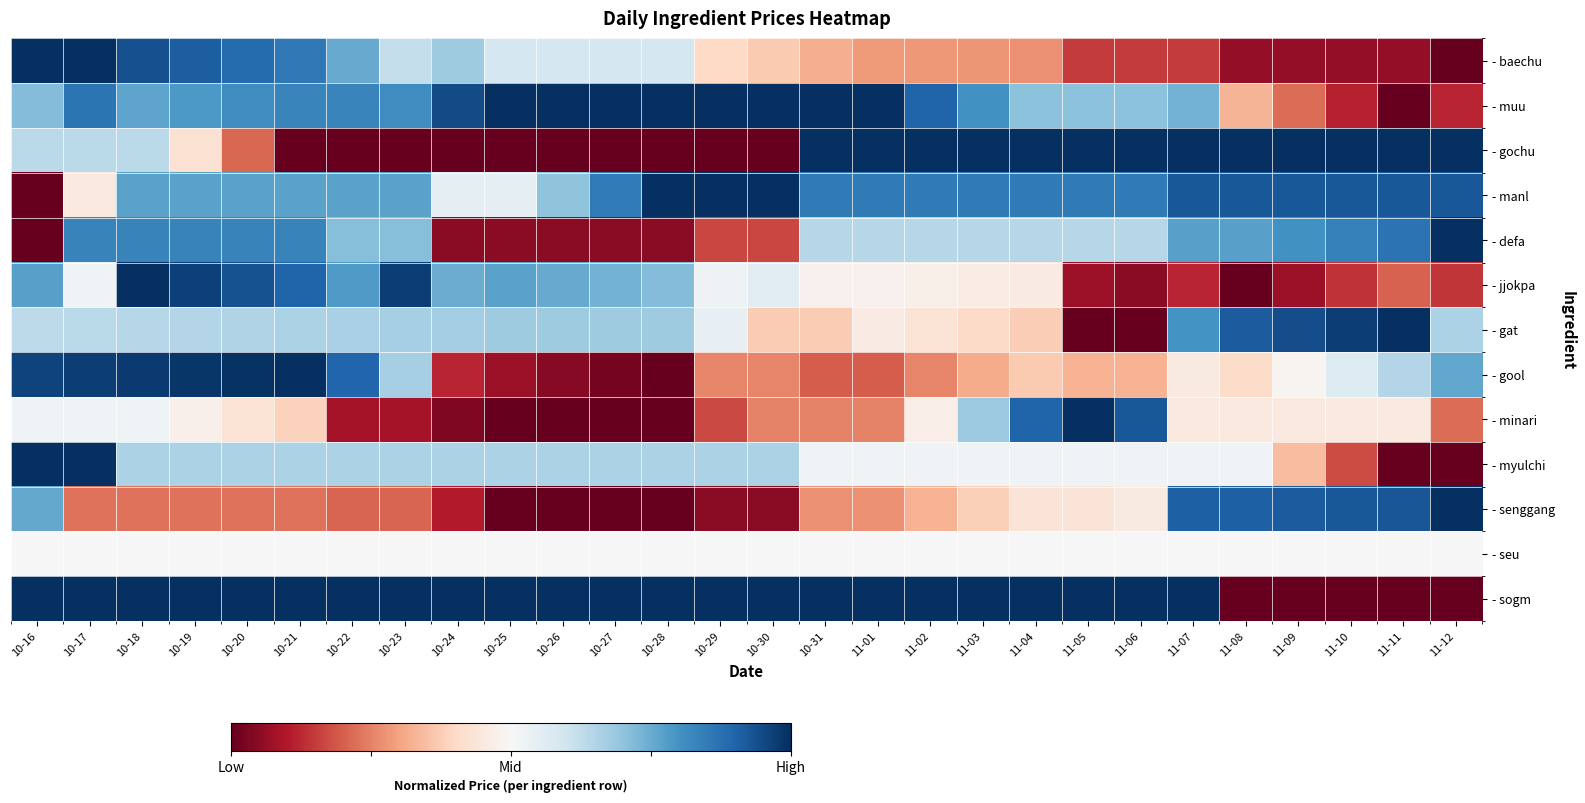

What is the greatest value displayed?

1.0